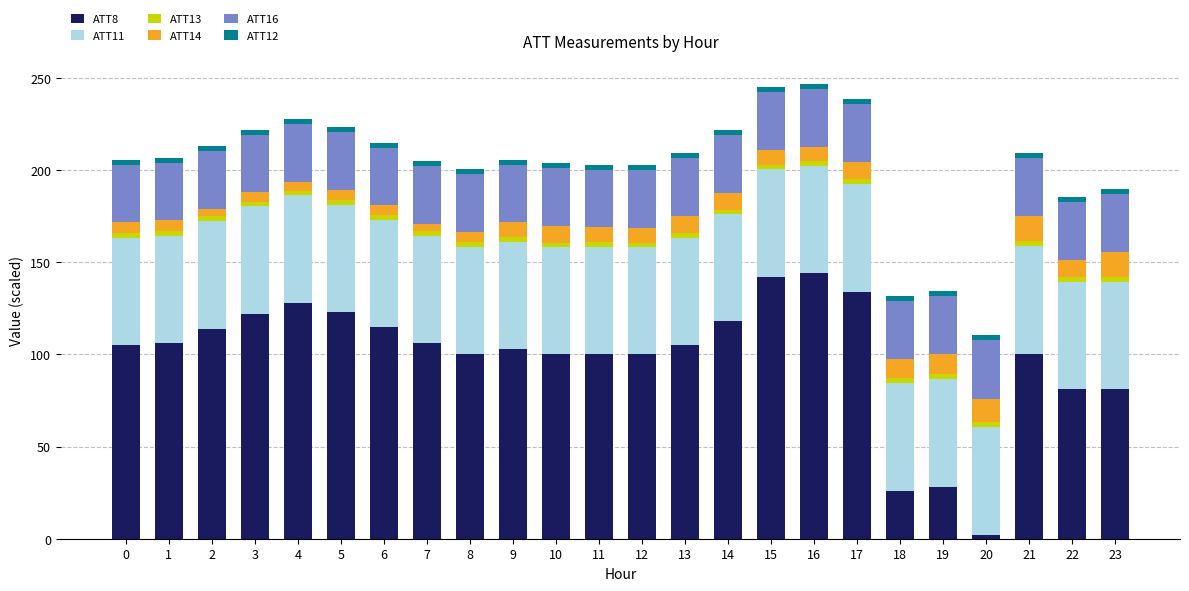

Is it true that ATT16 equals 31.6 at 21?

True